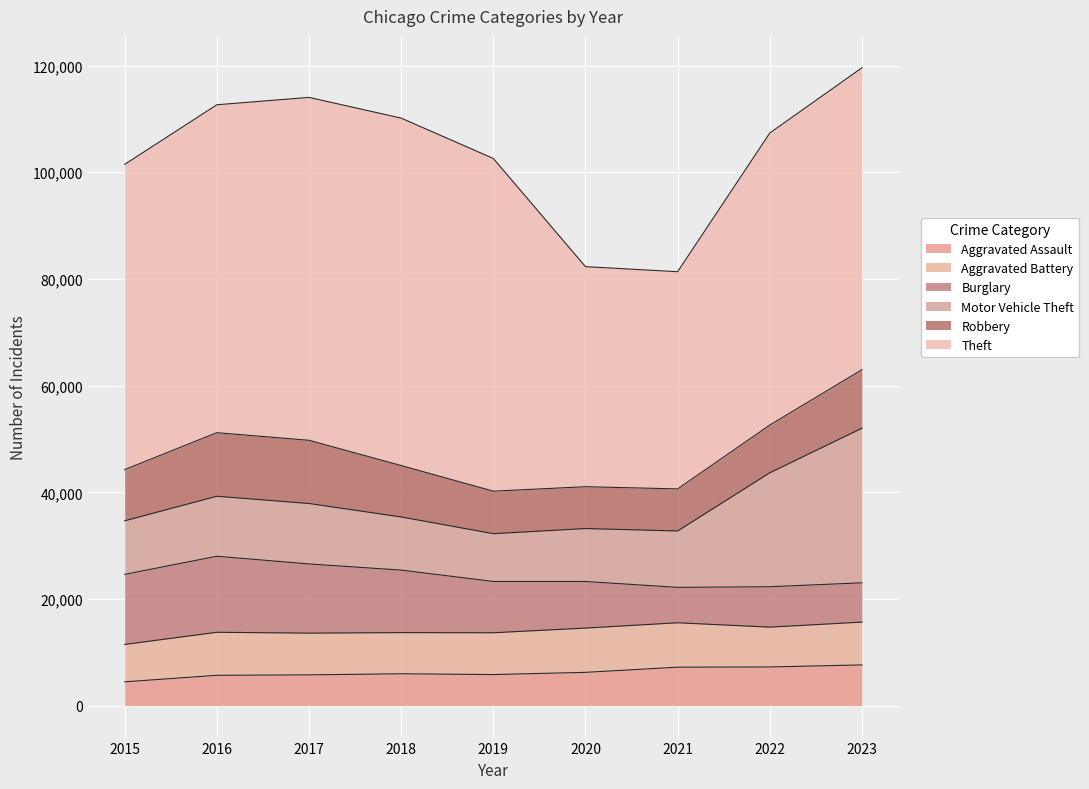

Is the value of Aggravated Assault at 2022 greater than the value of Aggravated Battery at 2016?

No